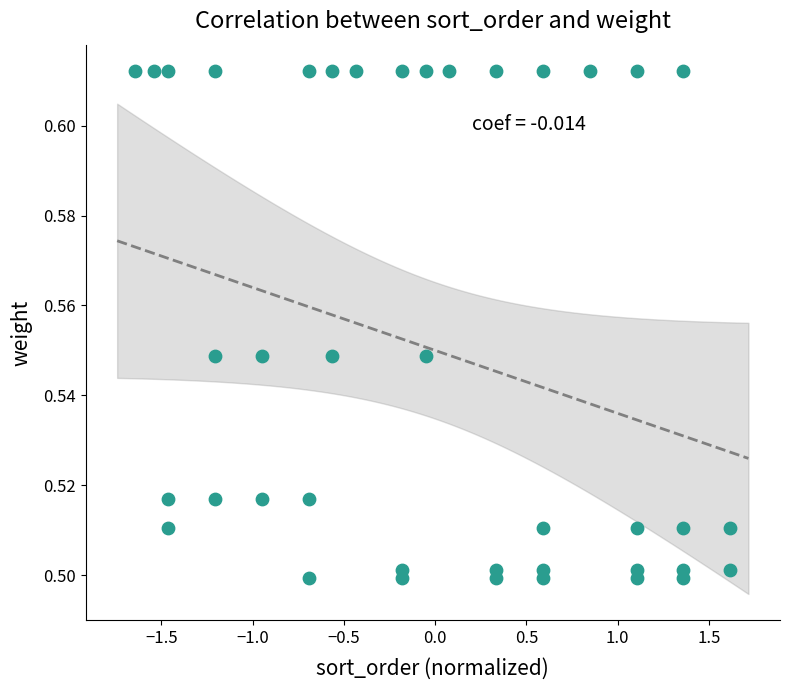

What is the range of X values (max minus min)?

3.3